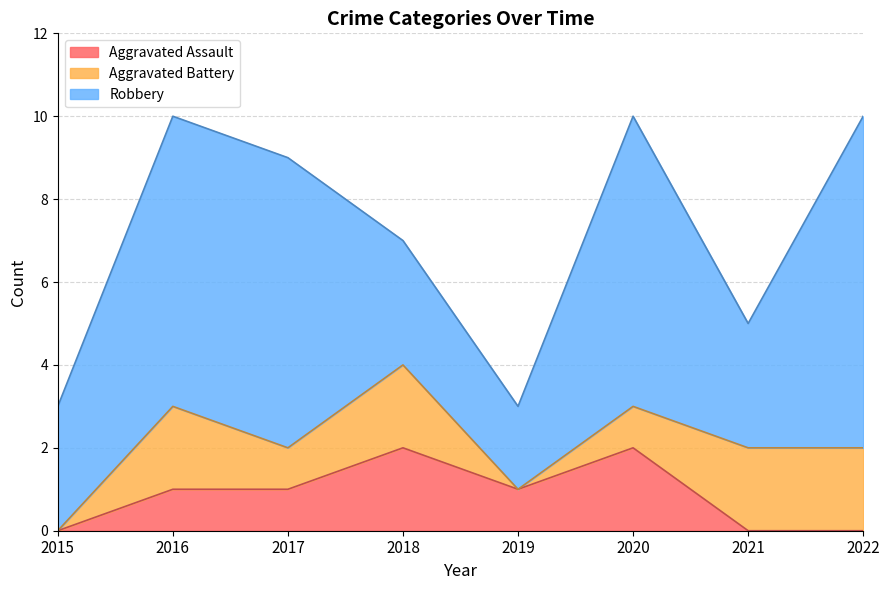

How many lines are shown in the chart?

3